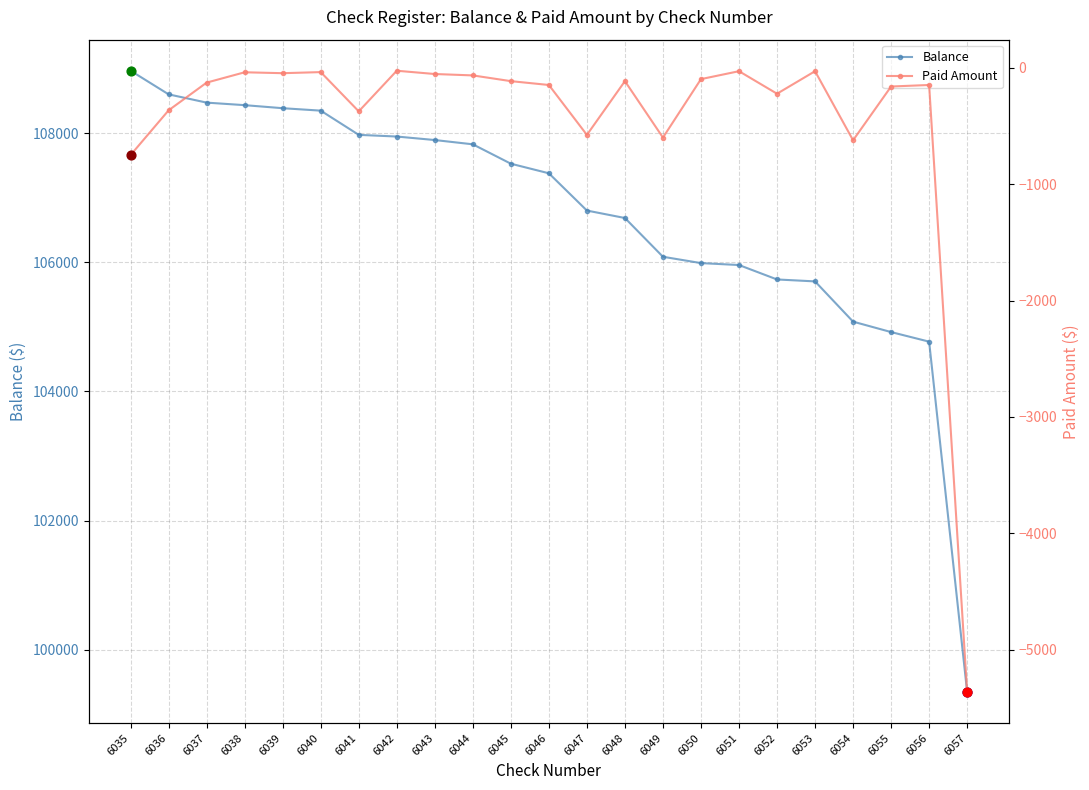

Is the value of Paid Amount at 6046 greater than the value of Balance at 6040?

No